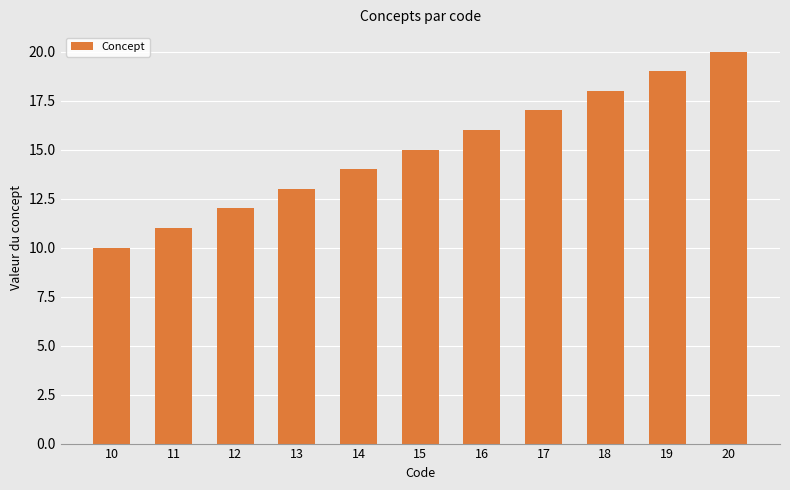

List the labels in order of value, largest first.

20, 19, 18, 17, 16, 15, 14, 13, 12, 11, 10